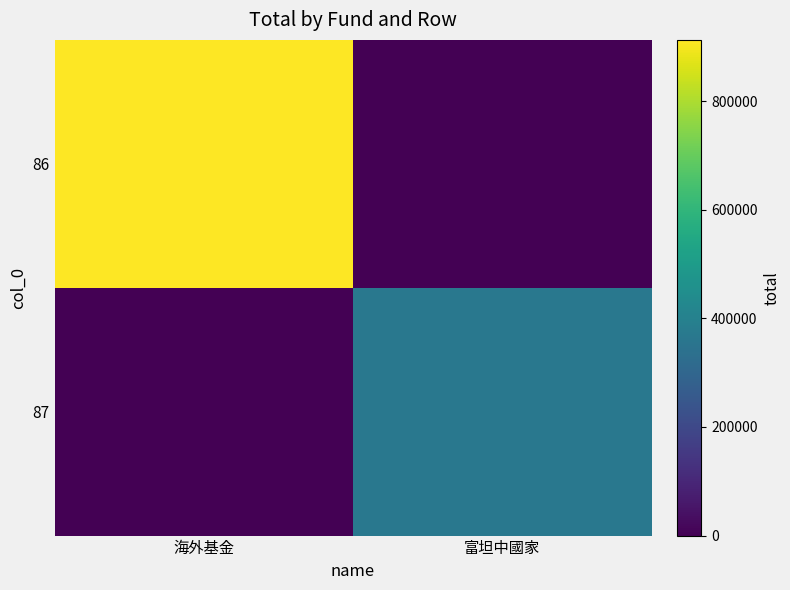

Which label corresponds to the largest value in the chart?

海外基金